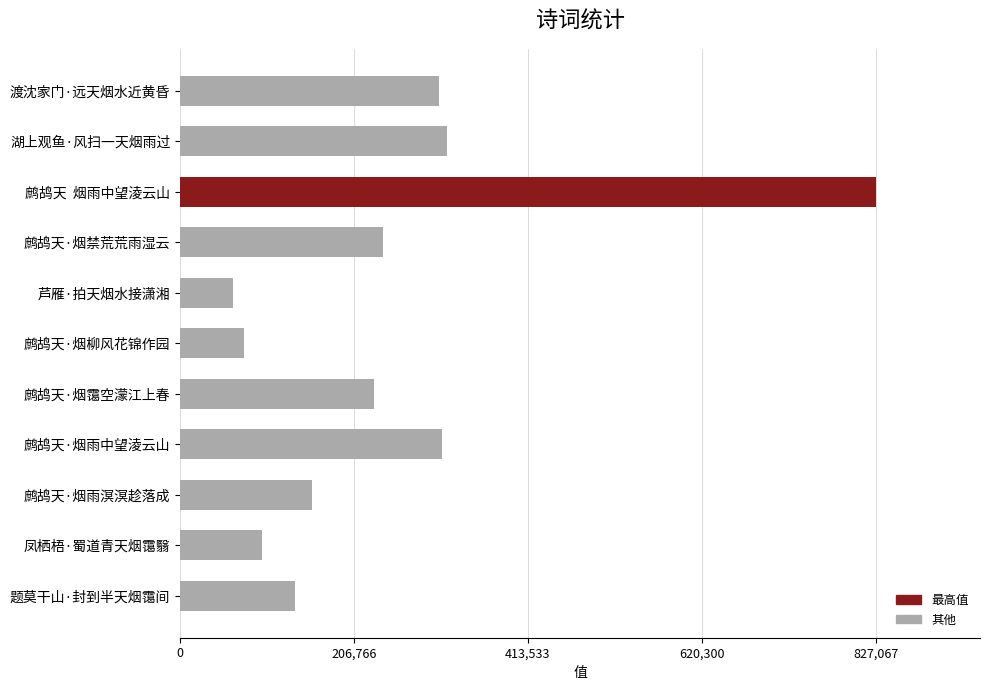

What value does the data have at 芦雁·拍天烟水接潇湘, to the nearest 50?

63100